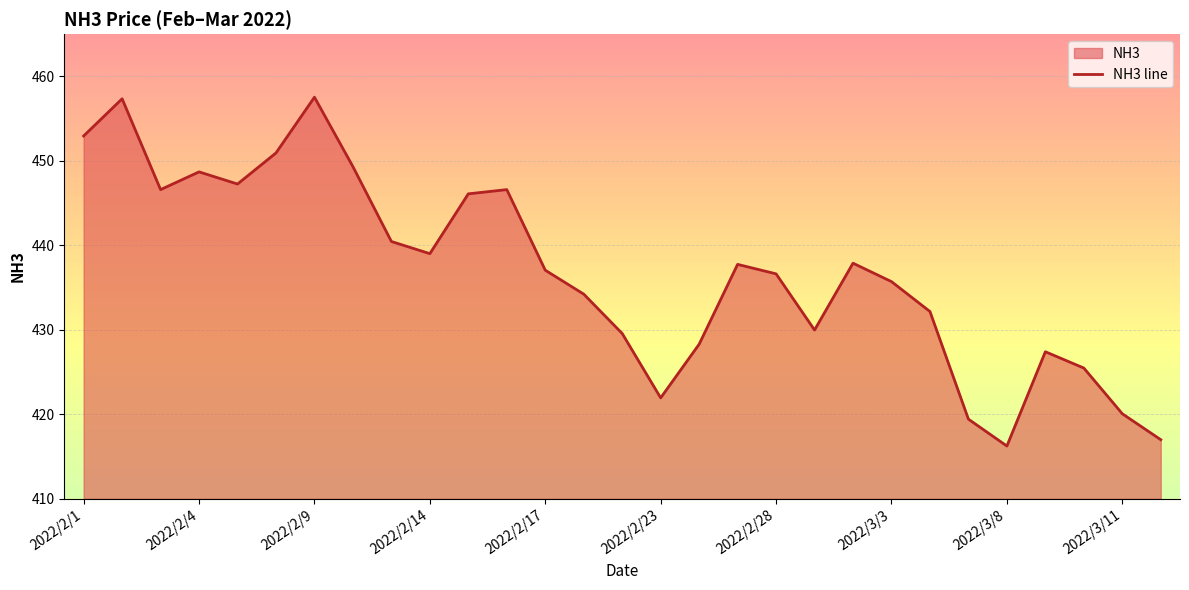

What is the average value?

436.9